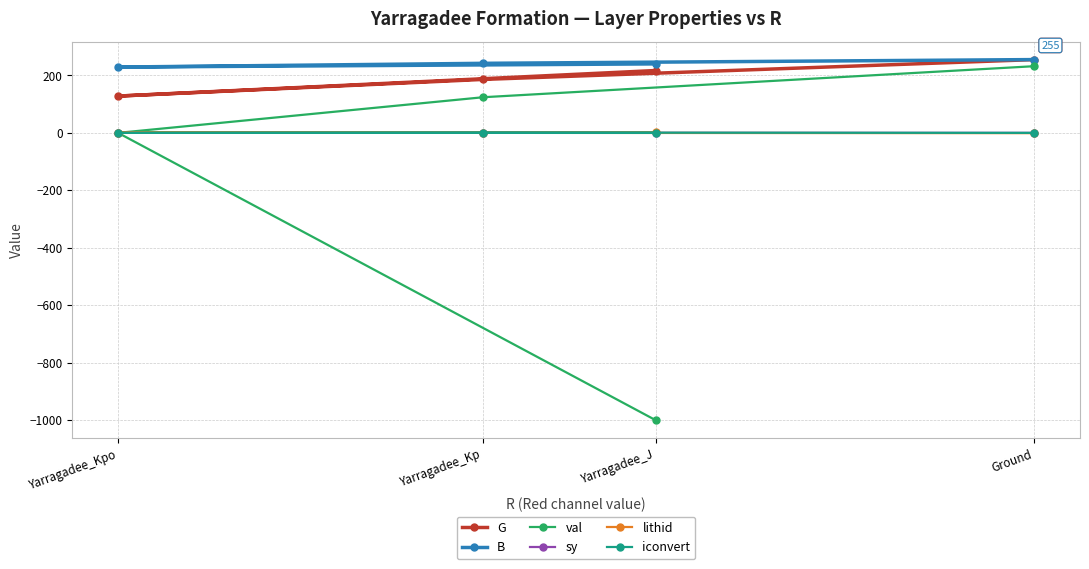

What is the label of the 4th point from the left?

Ground